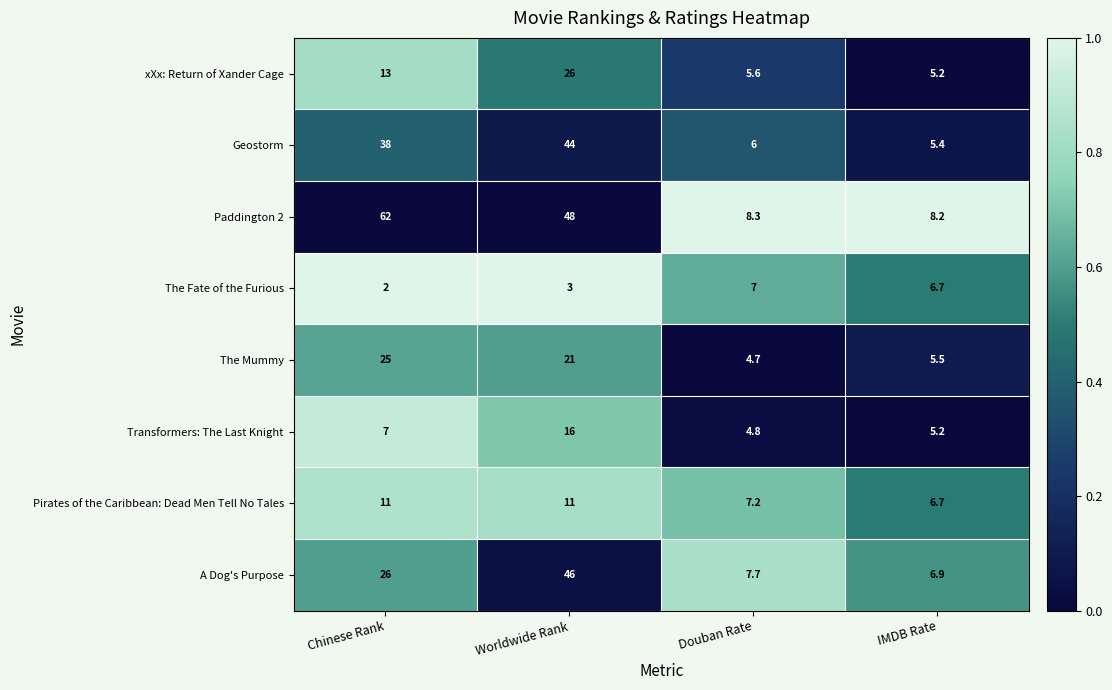

Which series has the largest total across all categories?

Paddington 2